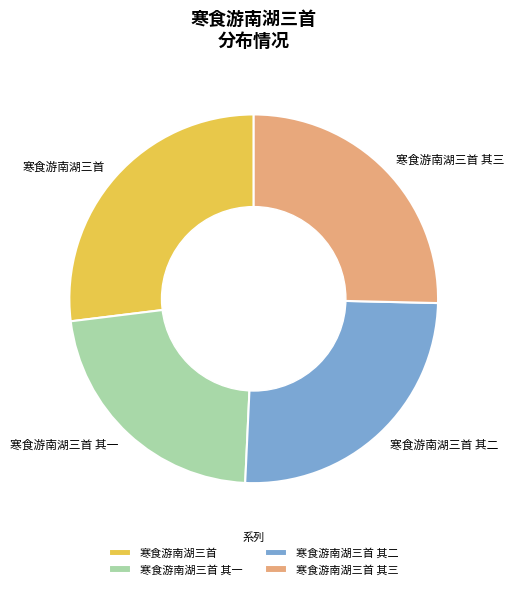

Approximately how many times larger is the value at 寒食游南湖三首 其三 compared to 寒食游南湖三首 其二?

1.0